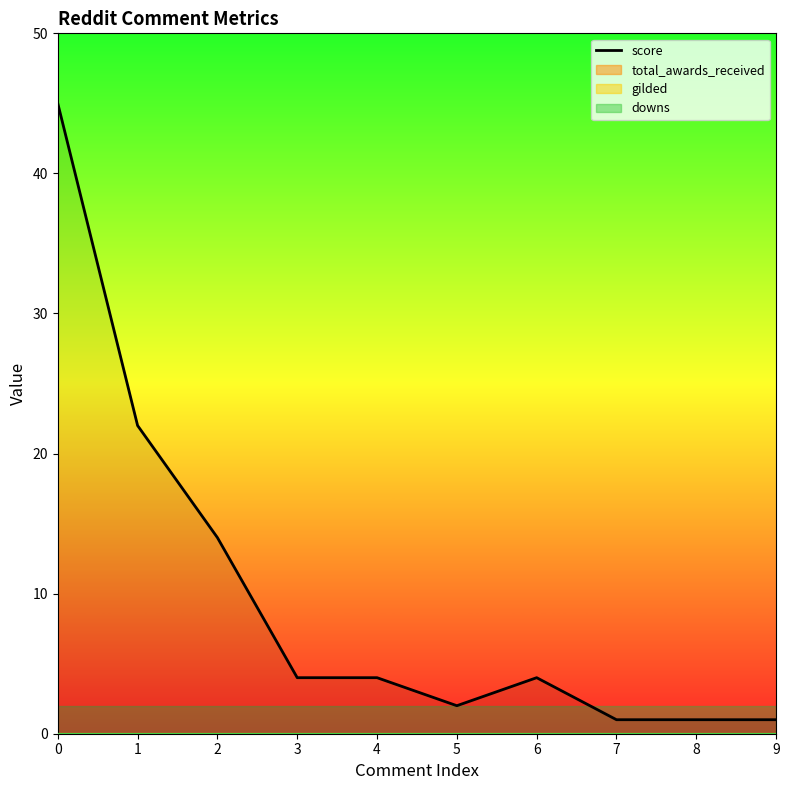

List the labels in order of value, smallest first.

7, 8, 9, 5, 3, 4, 6, 2, 1, 0